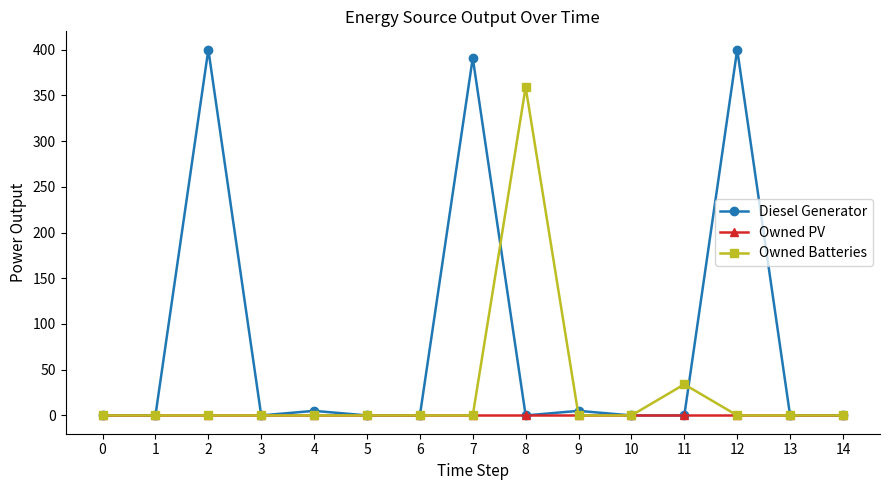

What is the greatest value displayed?

400.0